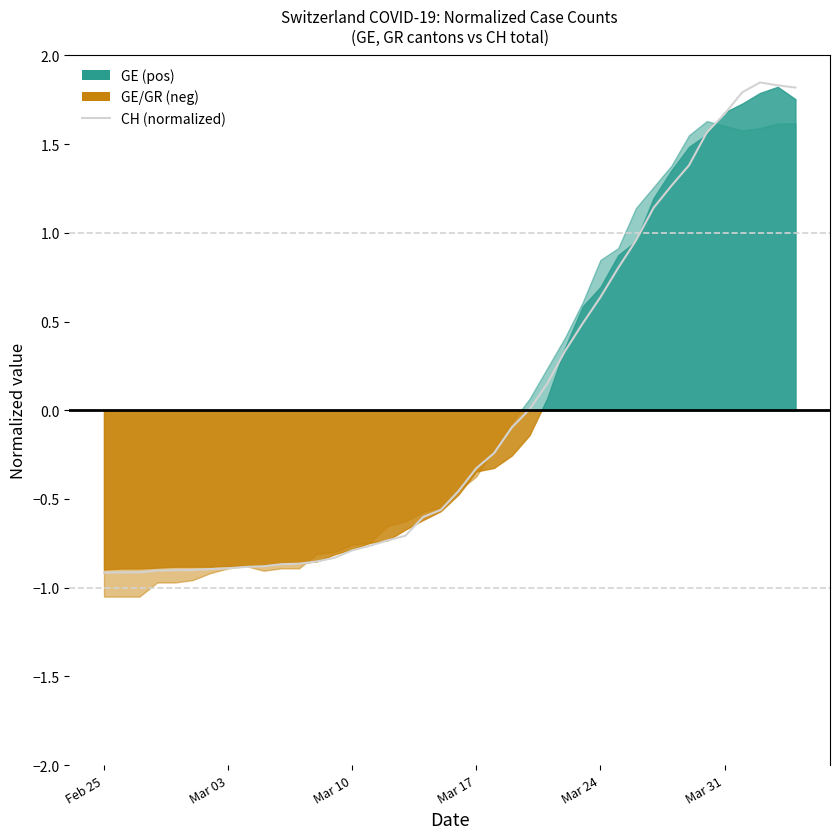

The value at 6 is -0.2. True or false?

False